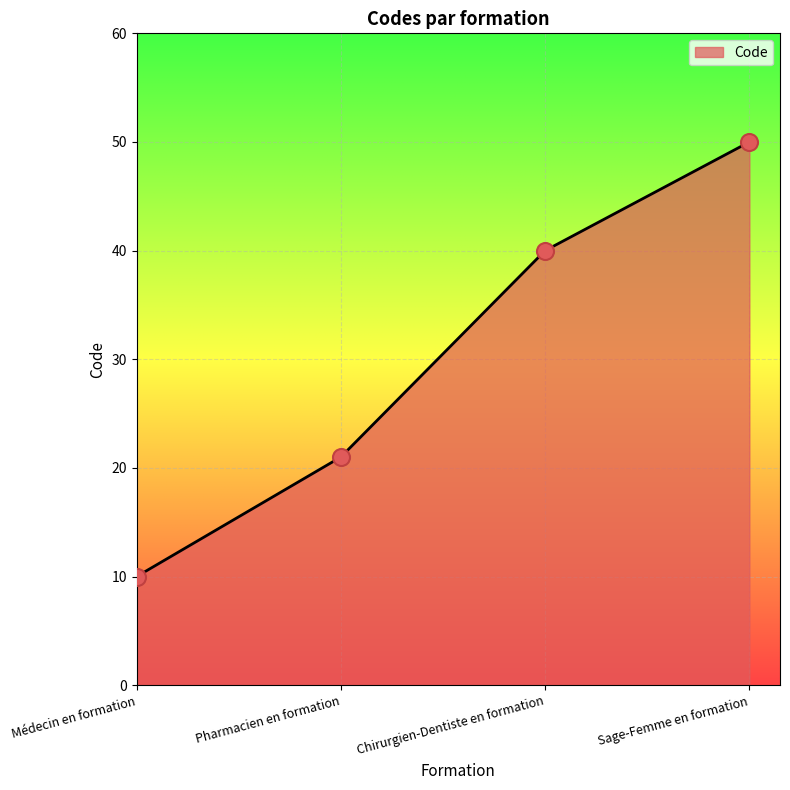

What is the change in value from Pharmacien en formation to Sage-Femme en formation?

+29